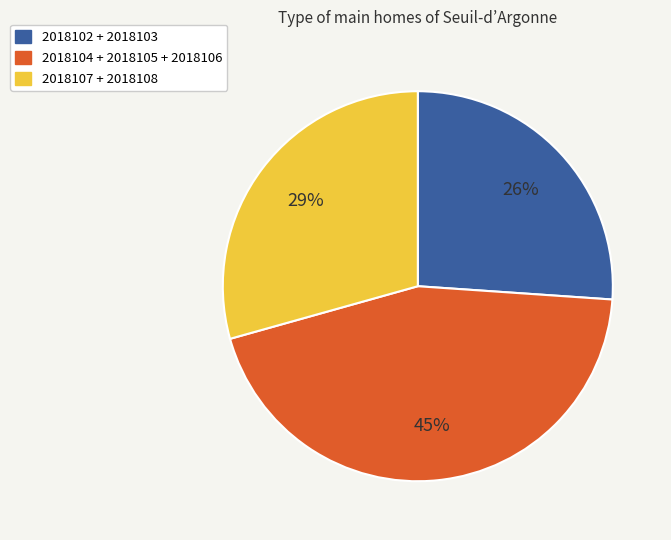

To the nearest percent, what is the average slice percentage?

33%